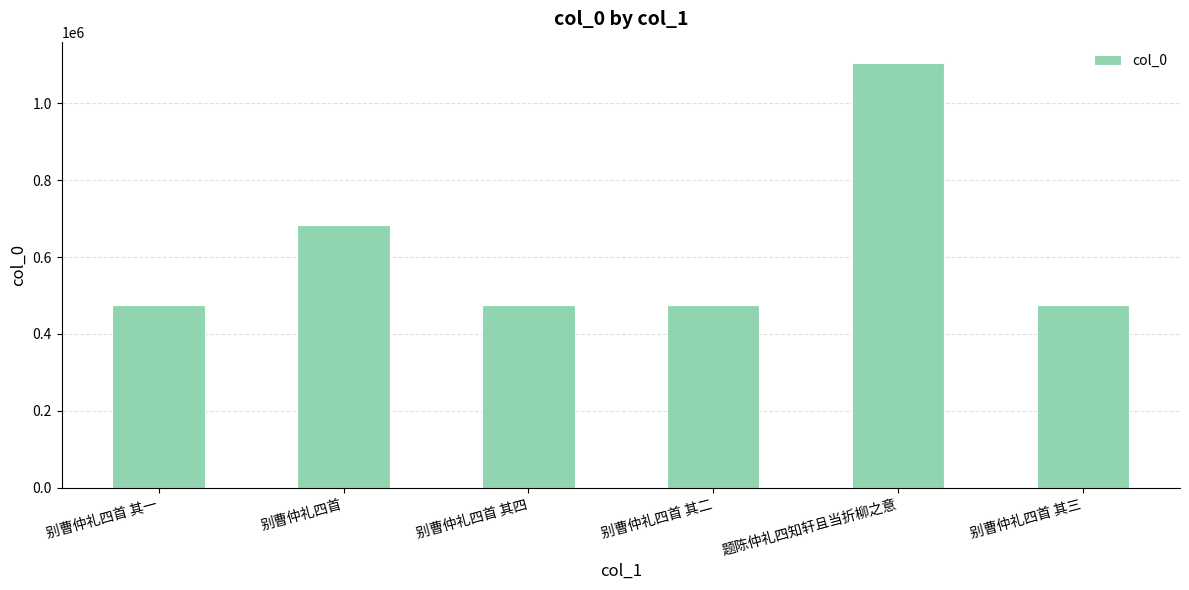

What is the change in value from 别曹仲礼四首 其一 to 别曹仲礼四首 其四?

+3